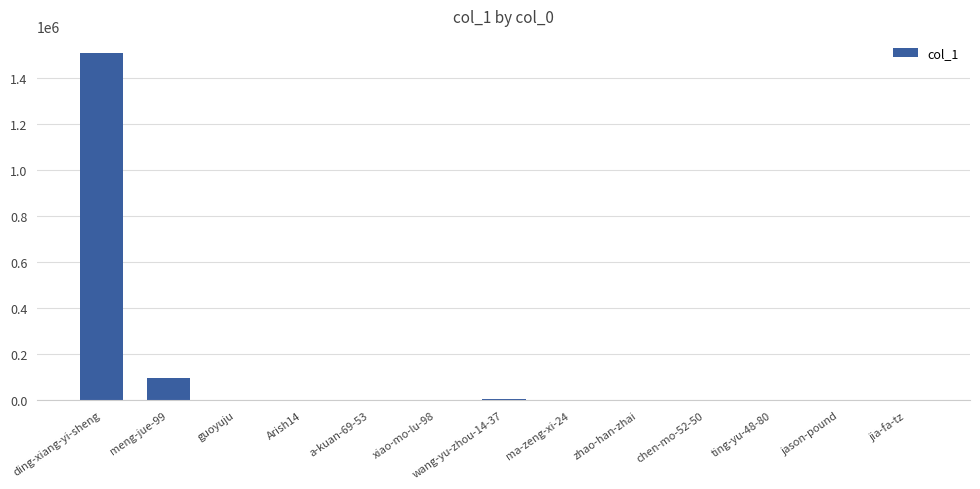

What is the ratio of the value at ding-xiang-yi-sheng to the value at guoyuju?

4140.0